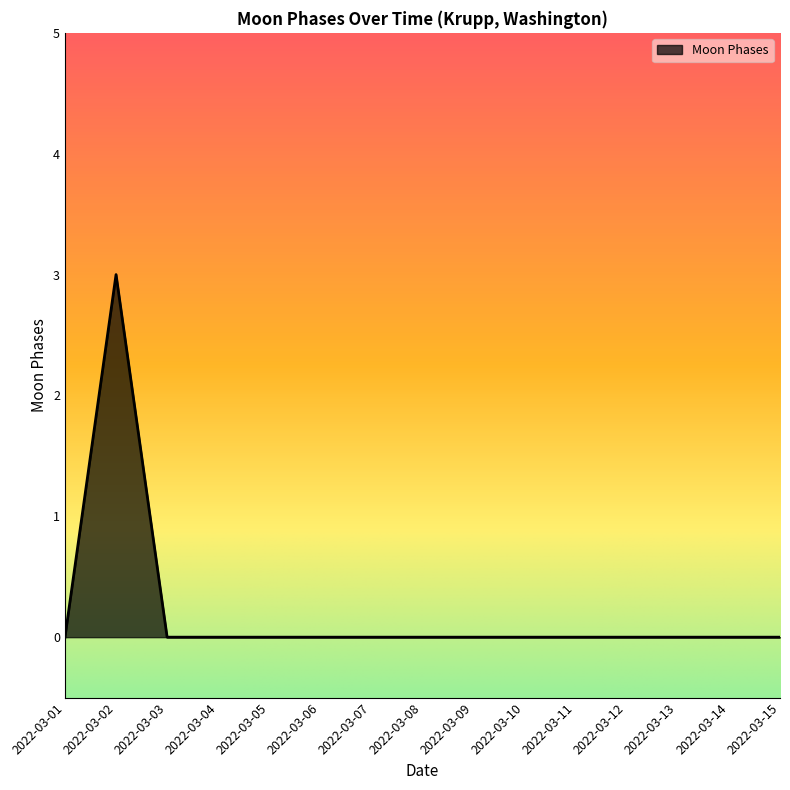

What is the change in value from 2022-03-02 to 2022-03-14?

-3